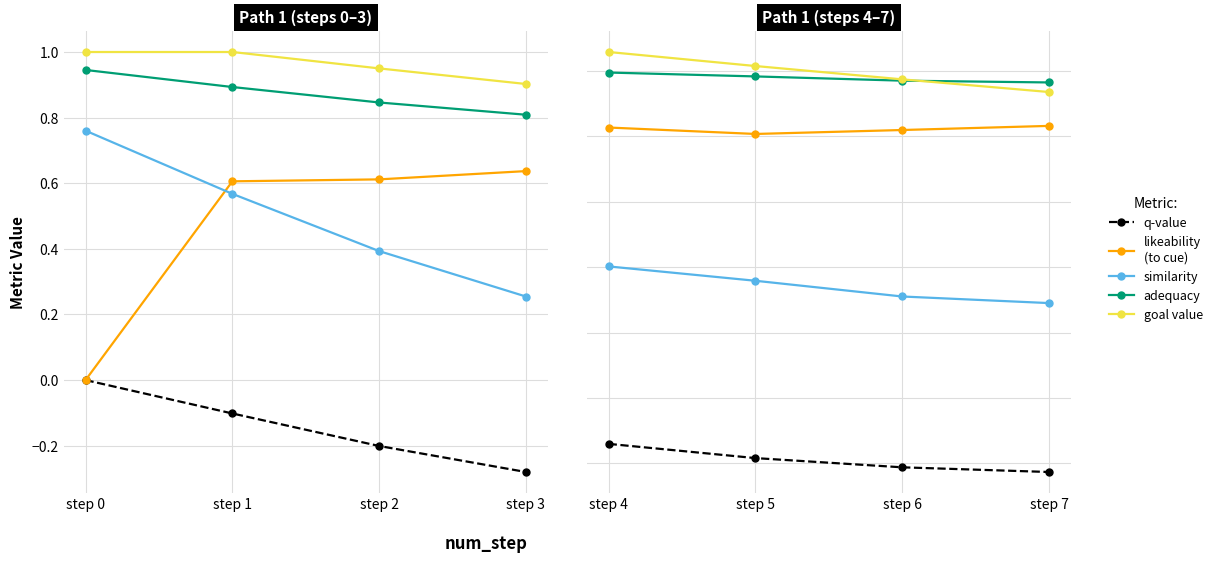

The q-value series shows -0.1 at step 4. True or false?

False